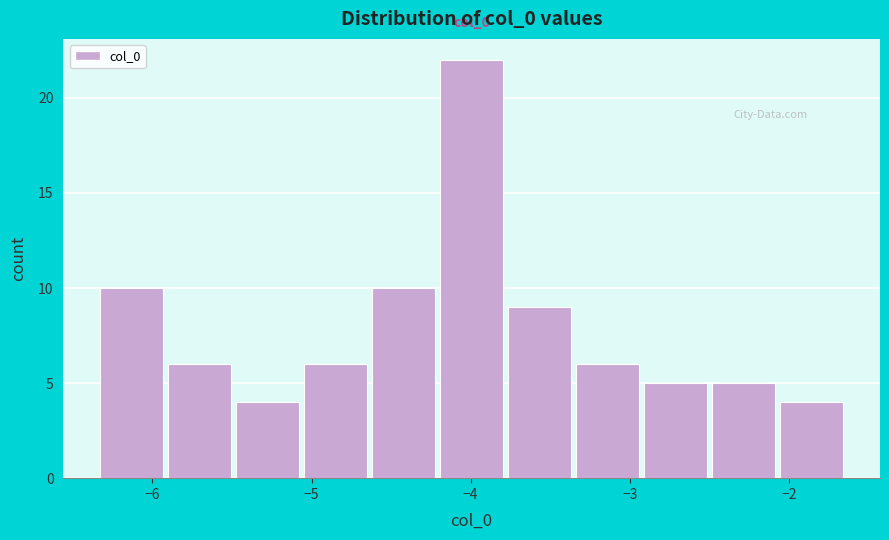

Which range on the x-axis has the tallest bar?

-4.2 to -3.8